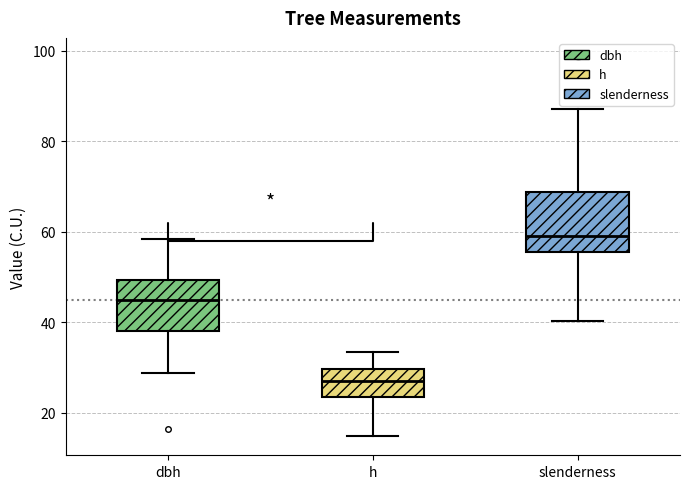

Where does the lower whisker of the box for dbh end on the y-axis? The values are not printed on the chart, so give them approximately, as read against the axis.

28